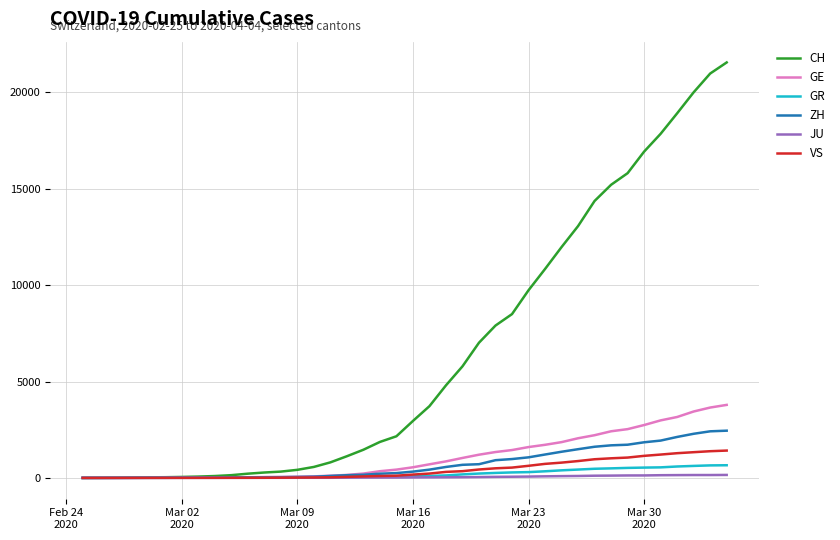

Which series has the largest total across all categories?

CH